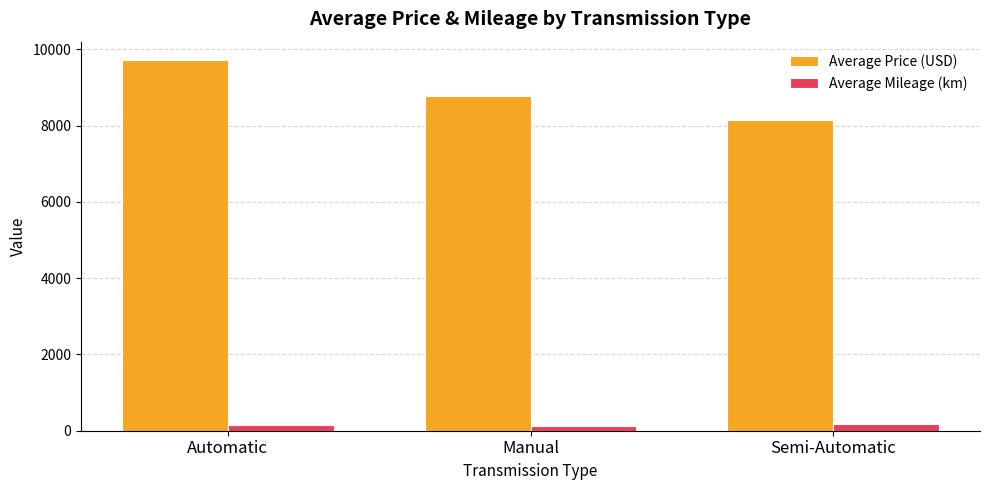

Is the value of Average Mileage (km) at Semi-Automatic greater than the value of Average Price (USD) at Semi-Automatic?

No